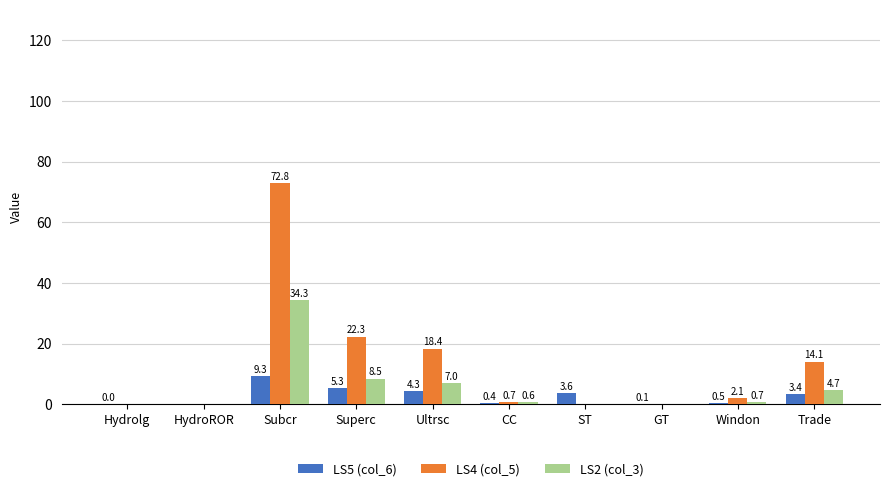

At which category is the sum across all series the highest?

Subcr